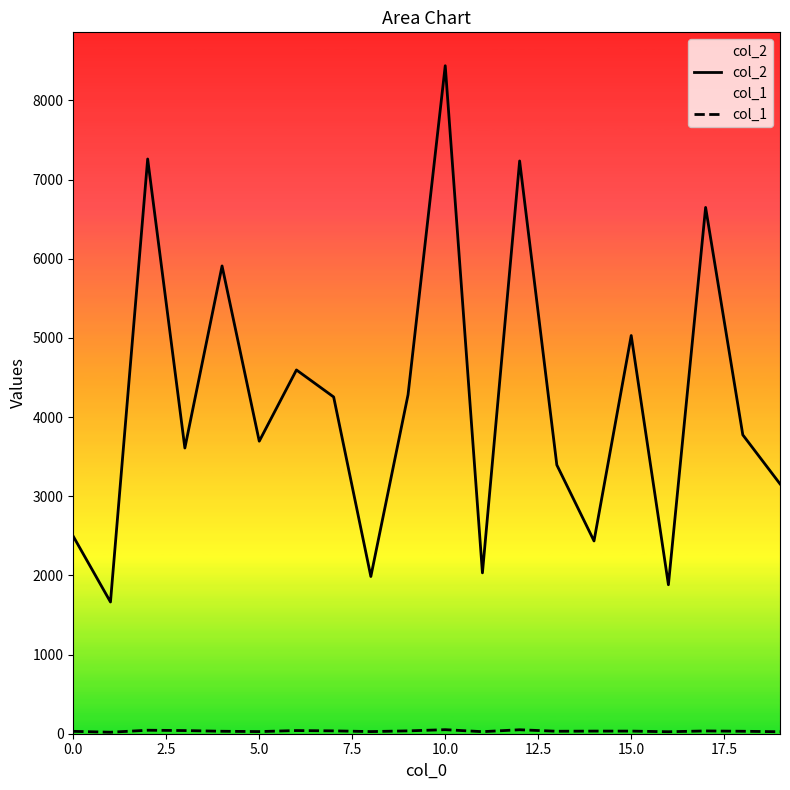

True or false: col_2 has a value of 10439 at 12.

False